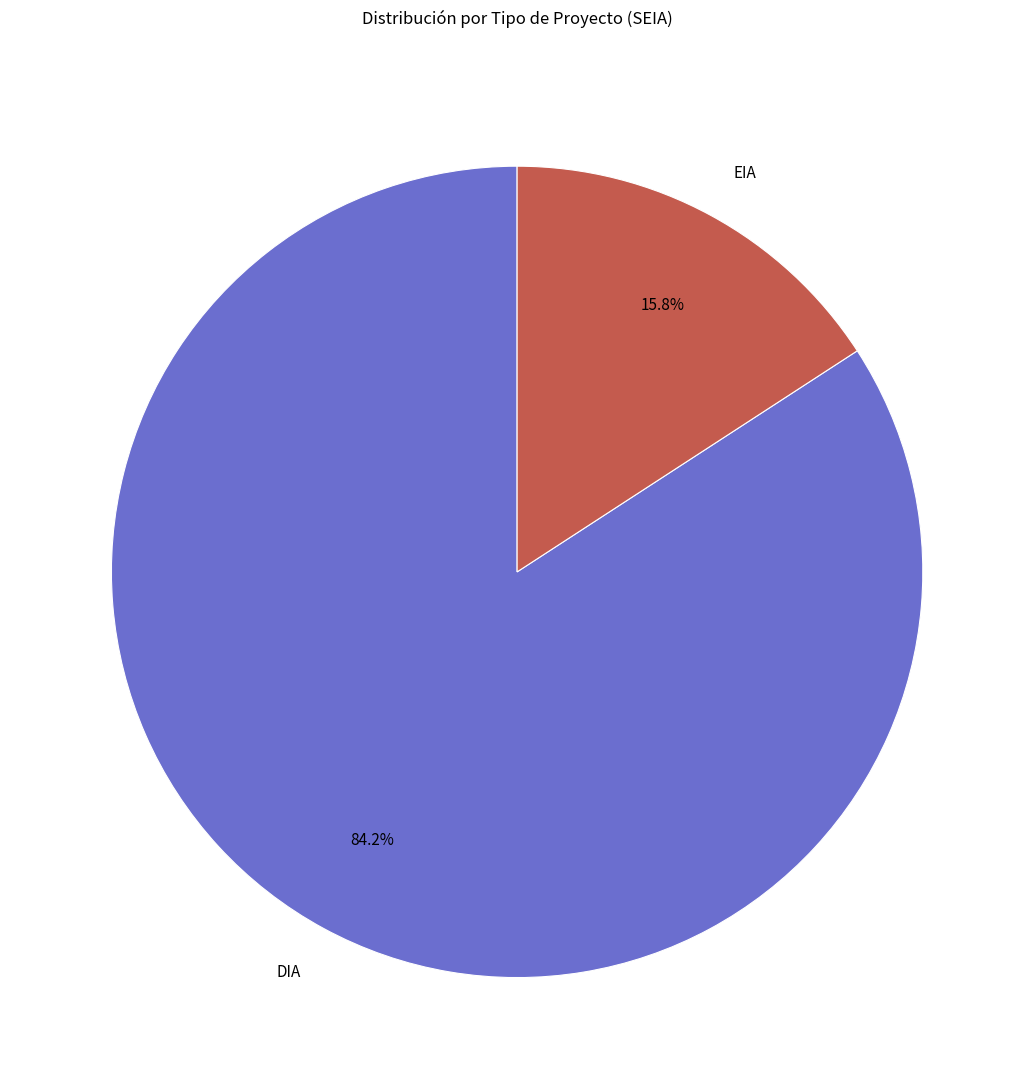

To the nearest percent, what is the combined percentage of EIA and DIA?

100%